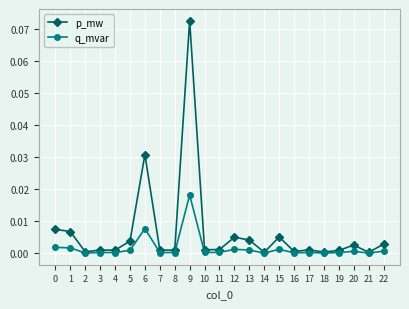

List the series in order of their overall mean, highest first.

p_mw, q_mvar